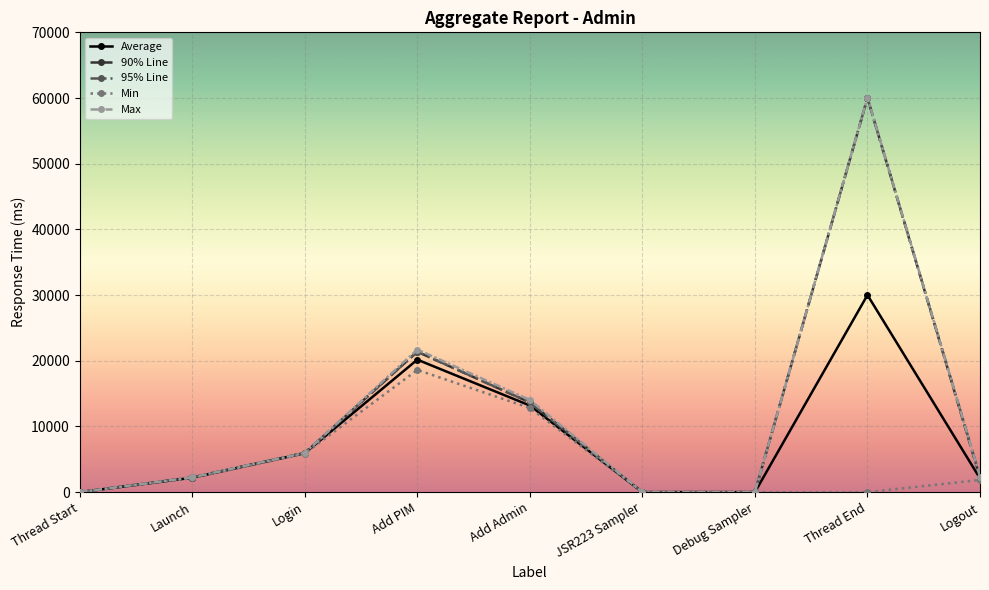

What is the spread (max minus min) of values at Add Admin?

1227